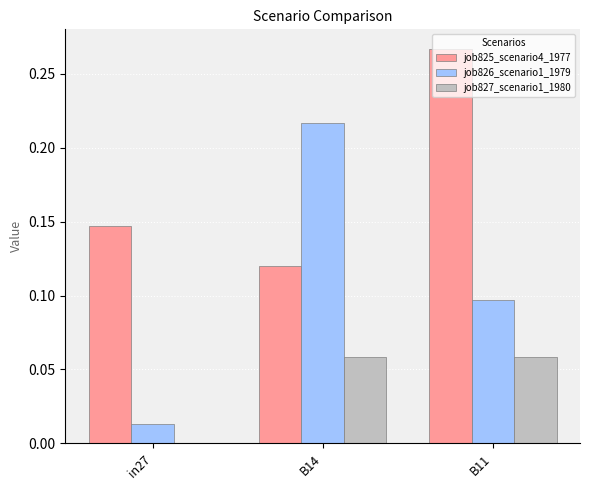

The job827_scenario1_1980 series shows 0.0 at B14. True or false?

False